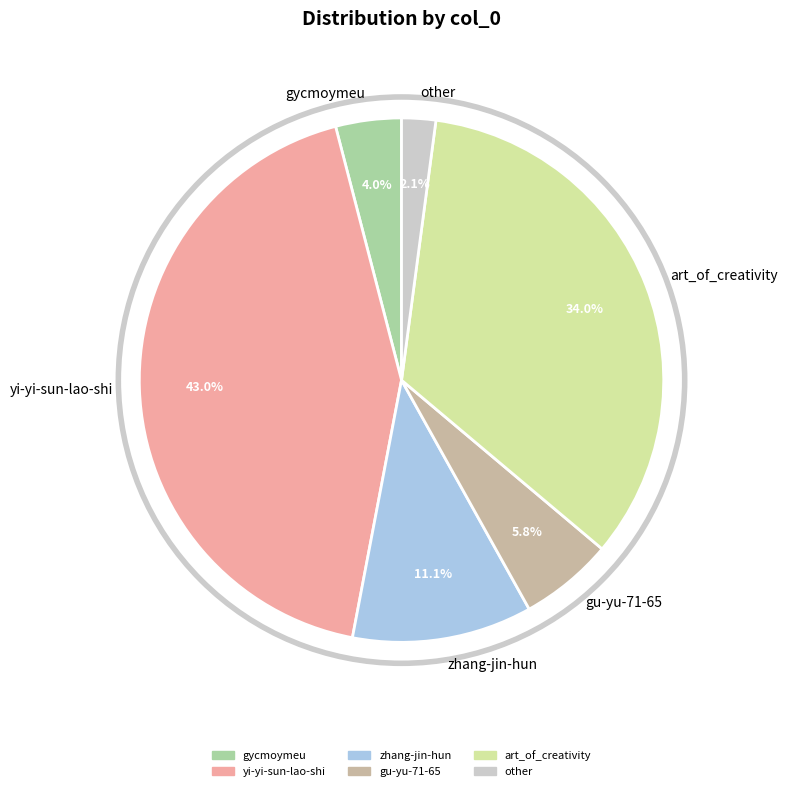

The yi-yi-sun-lao-shi slice represents 43% of the pie. True or false?

True